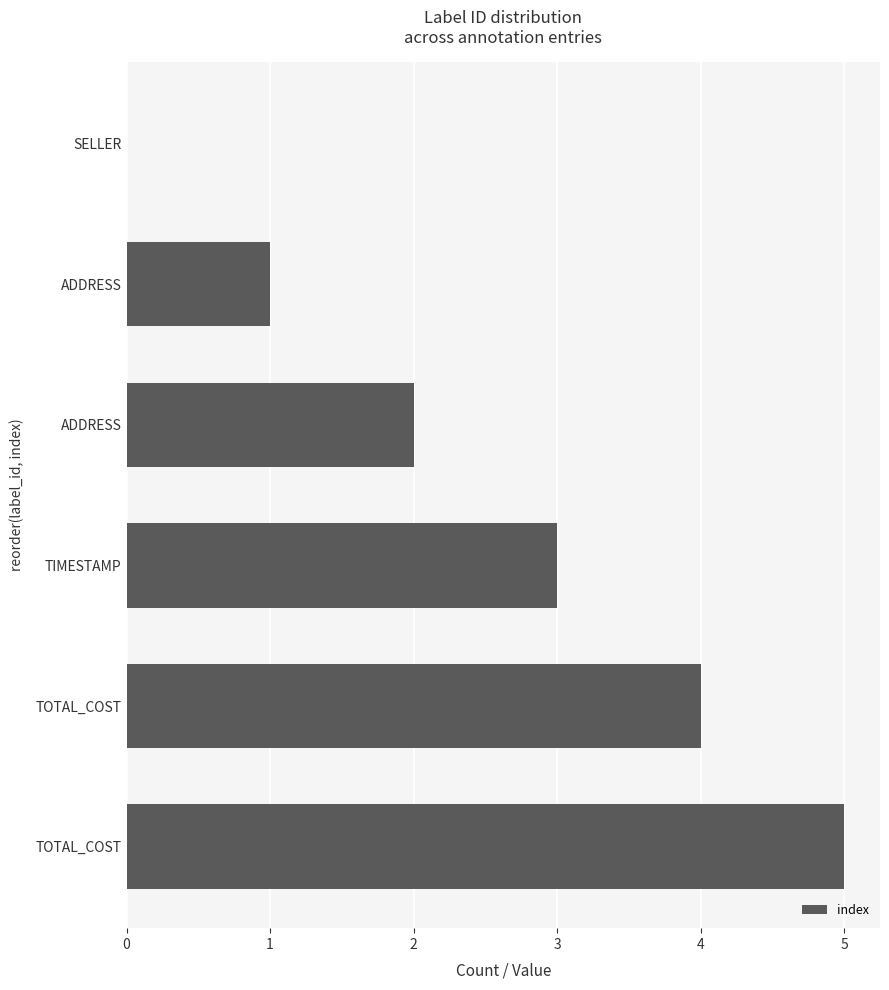

Are the bars grouped side by side (vs. stacked)?

No